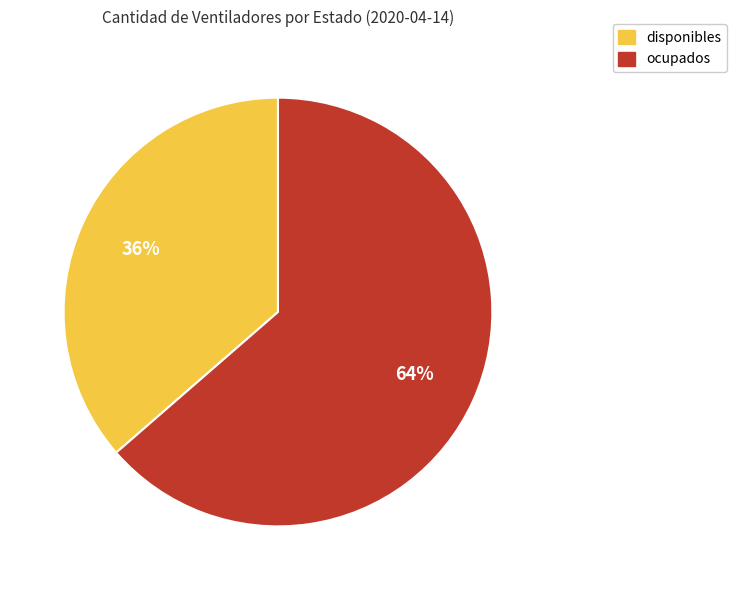

Count the number of slices in the pie.

2